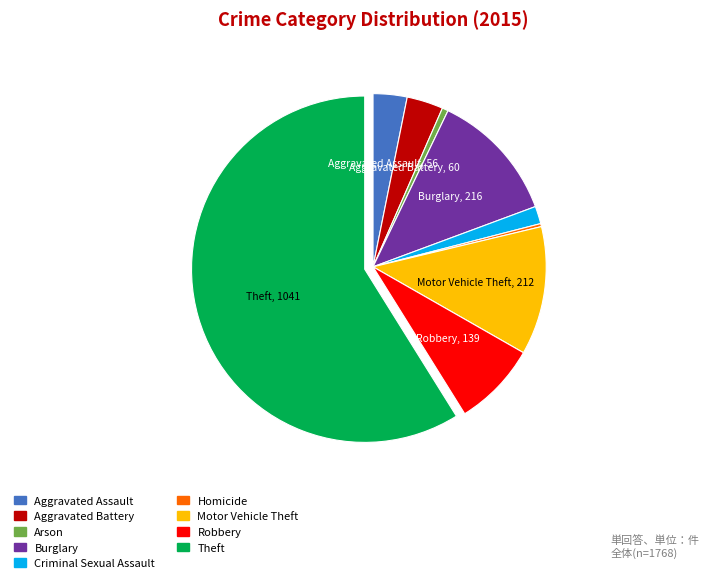

True or false: Theft accounts for 59% of the total.

True